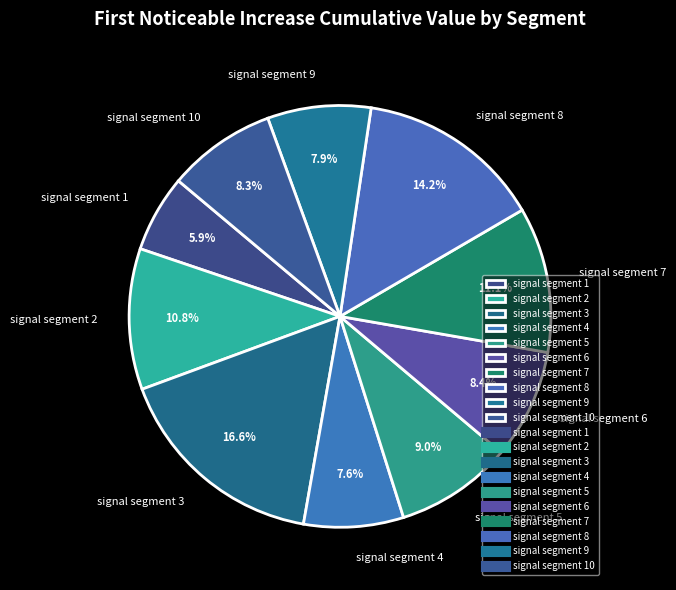

Which has a higher value, signal segment 8 or signal segment 6?

signal segment 8